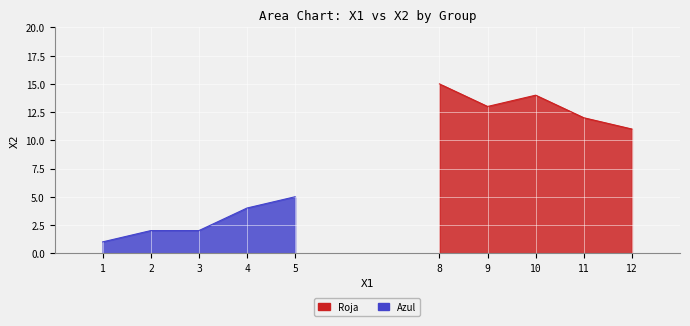

What value does the Azul series have at 4?

4